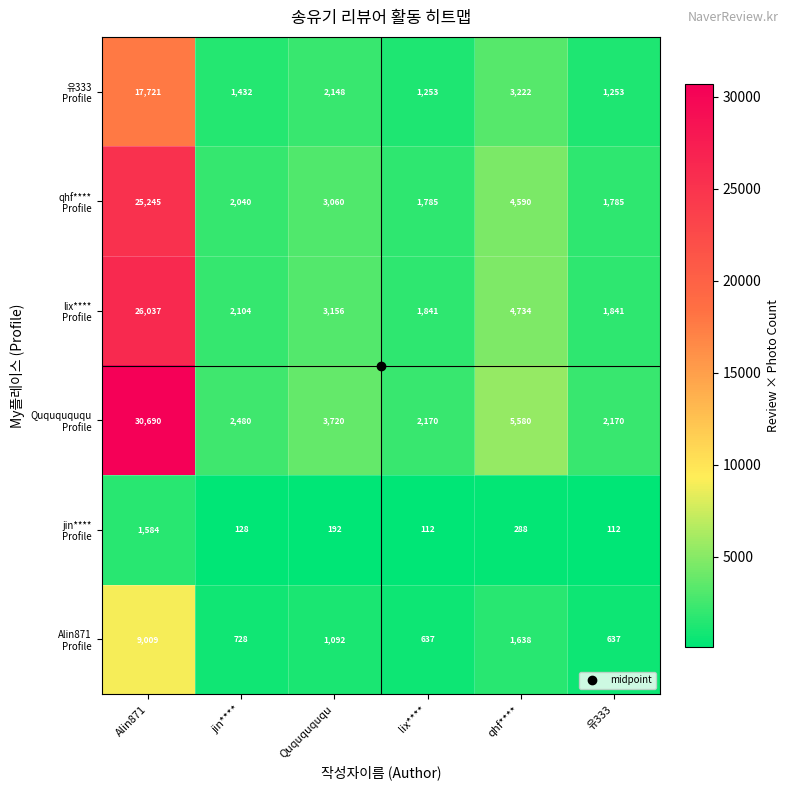

What is the maximum value shown in the chart?

30690